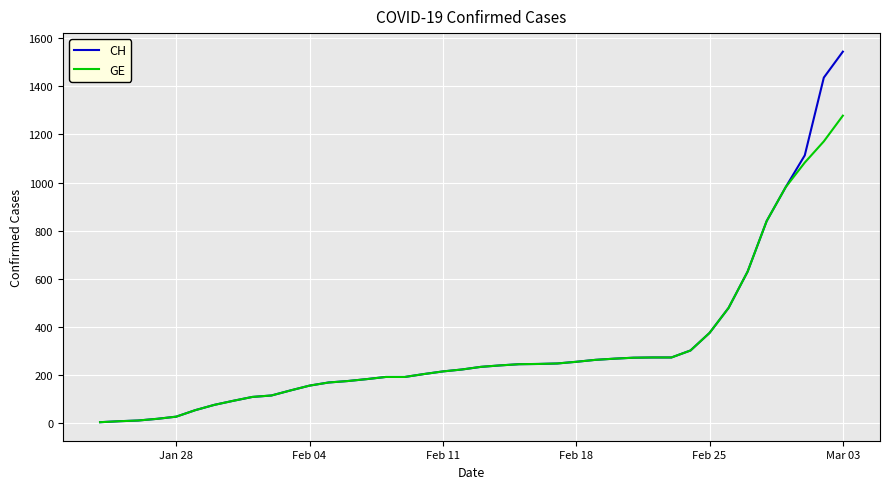

Rank the series by their maximum value, from highest to lowest.

CH, GE